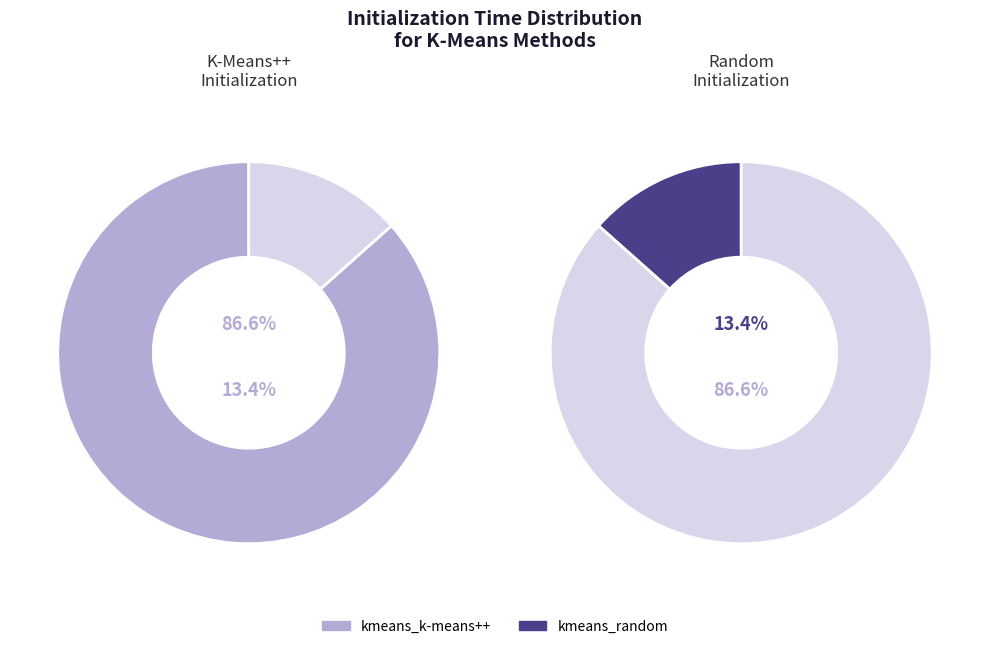

Rank the categories by value from lowest to highest.

kmeans_random, kmeans_k-means++